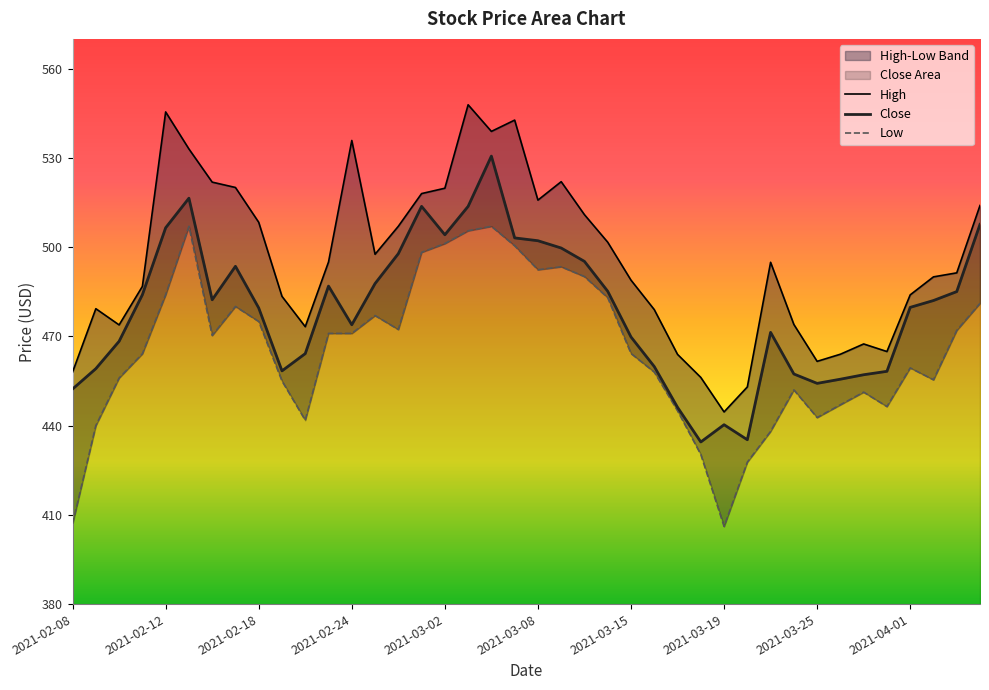

Reading left to right, transcribe all the data shown in this chart.

Close: 452.3	459.1	468.4	484.0	506.5	516.5	482.3	493.5	479.5	458.4	464.2	486.9	473.9	487.8	497.8	513.7	504.1	513.7	530.6	503.1	502.1	499.7	495.2	485.1	469.8	459.9	446.1	434.5	440.3	435.2	471.4	457.4	454.2	455.6	457.1	458.2	479.8	482.0	485.0	507.6
High: 458.0	479.3	473.9	486.8	545.5	533.0	521.8	520.0	508.4	483.5	473.2	495.0	535.8	497.6	507.0	518.0	519.8	547.8	538.9	542.7	515.8	522.0	510.9	501.6	488.9	479.0	464.0	456.2	444.6	453.0	494.9	474.0	461.6	464.0	467.5	464.9	484.0	490.0	491.4	514.0
Low: 407.0	440.0	456.0	464.1	484.0	507.0	470.3	480.0	475.0	455.0	441.8	471.0	471.0	477.0	472.3	498.2	501.2	505.5	507.0	500.5	492.4	493.4	490.1	483.0	464.2	458.0	445.0	430.3	406.1	427.7	438.0	452.0	442.7	447.0	451.2	446.4	459.4	455.4	472.0	481.1